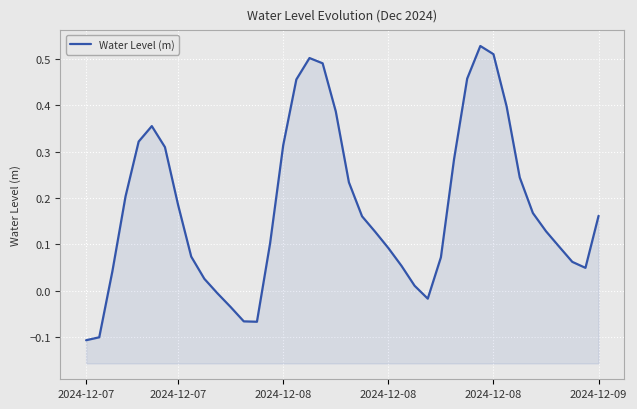

What is the sum of the values at 6 and 15?

0.6